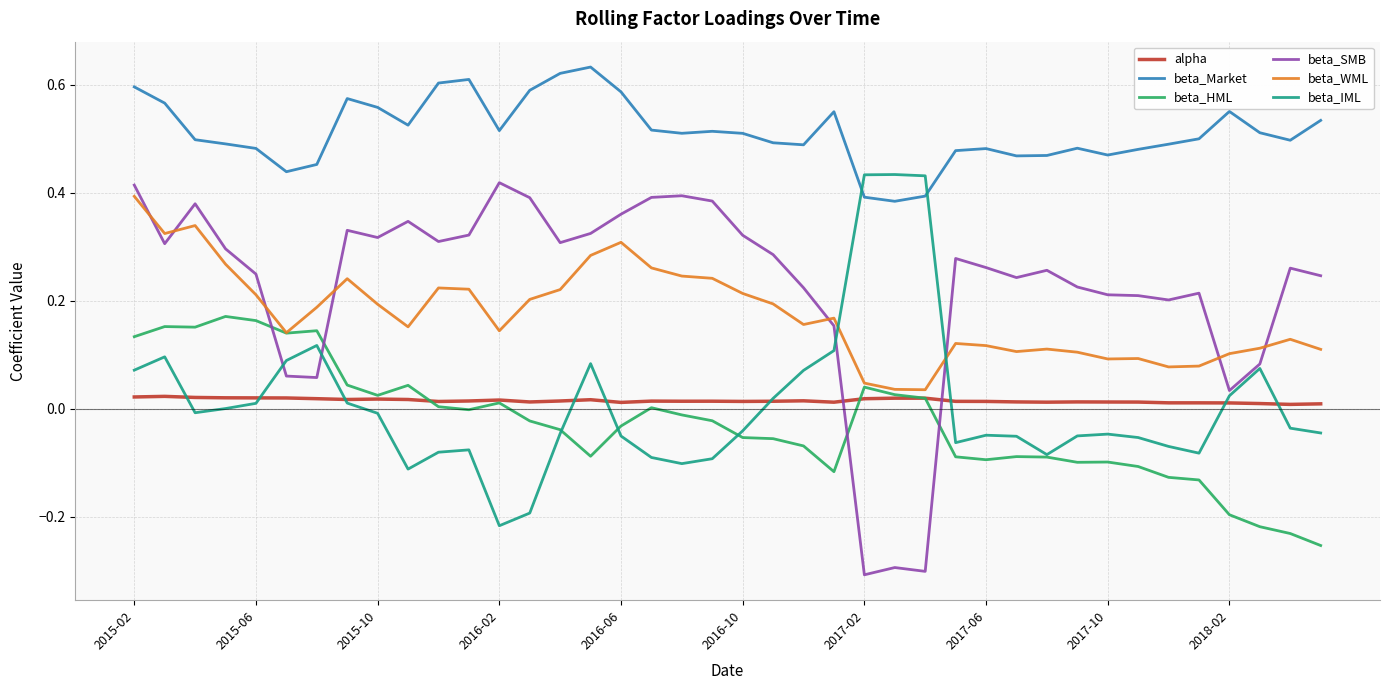

How many intersections are there between beta_IML and beta_WML?

2